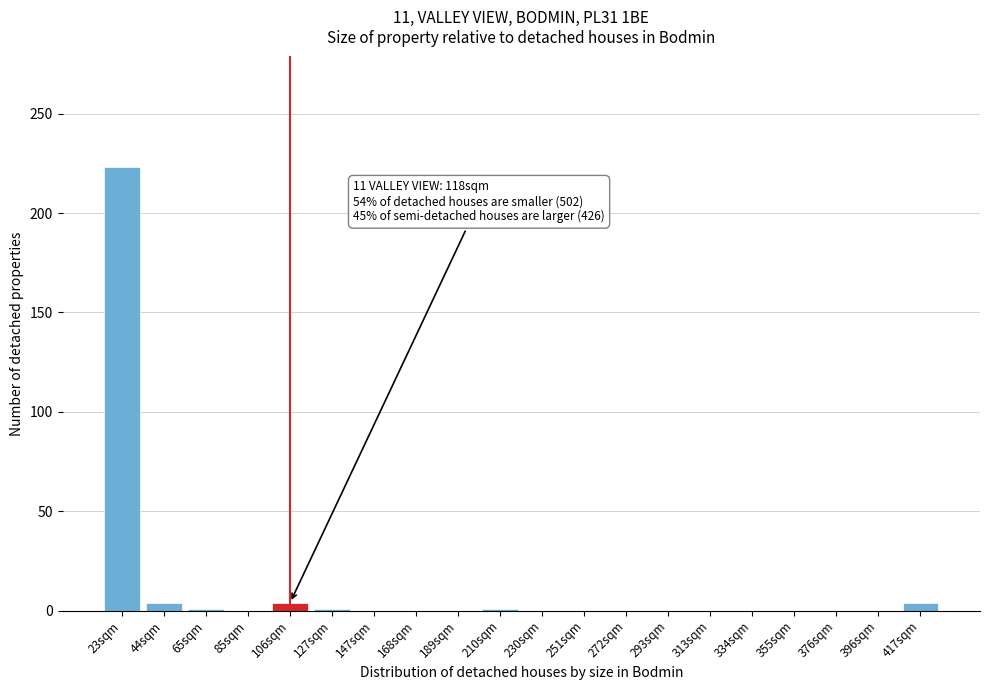

The value at 376sqm is 109. True or false?

False